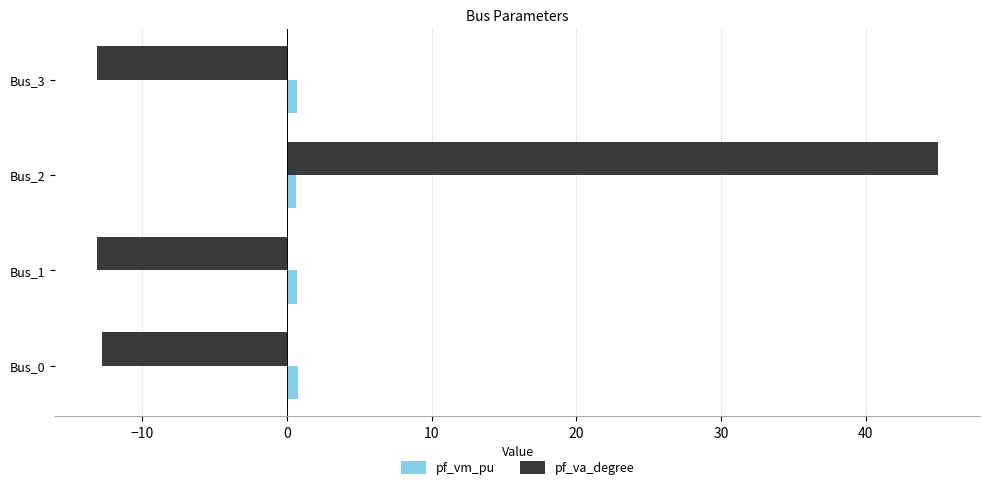

Between Bus_1 and Bus_2, which series saw the biggest shift?

pf_va_degree